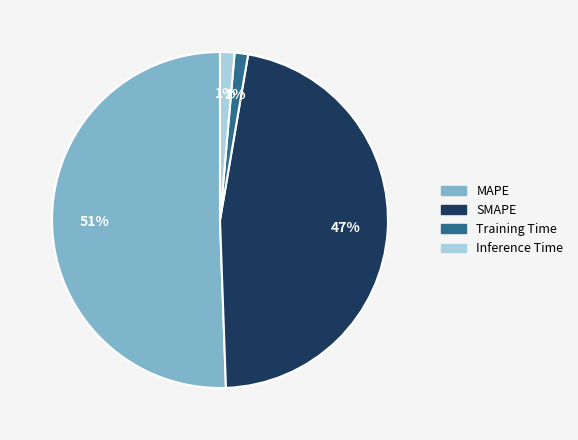

Combined, do MAPE and Inference Time account for over 50%?

Yes